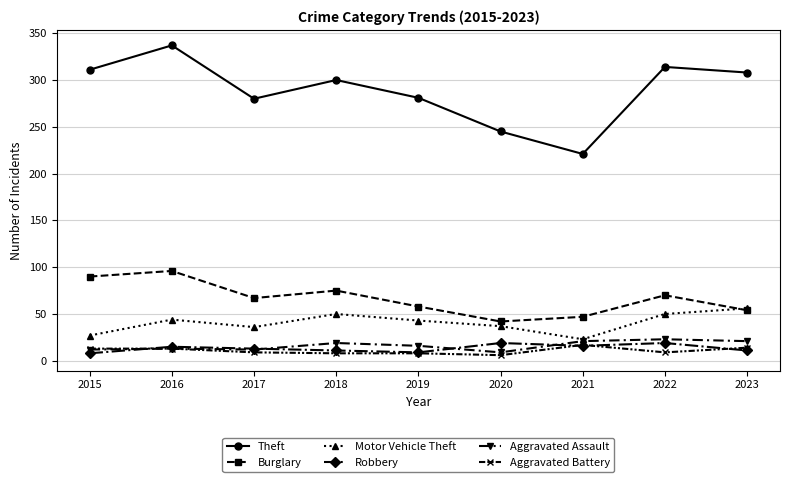

True or false: Burglary has a value of 40 at 2022.

False